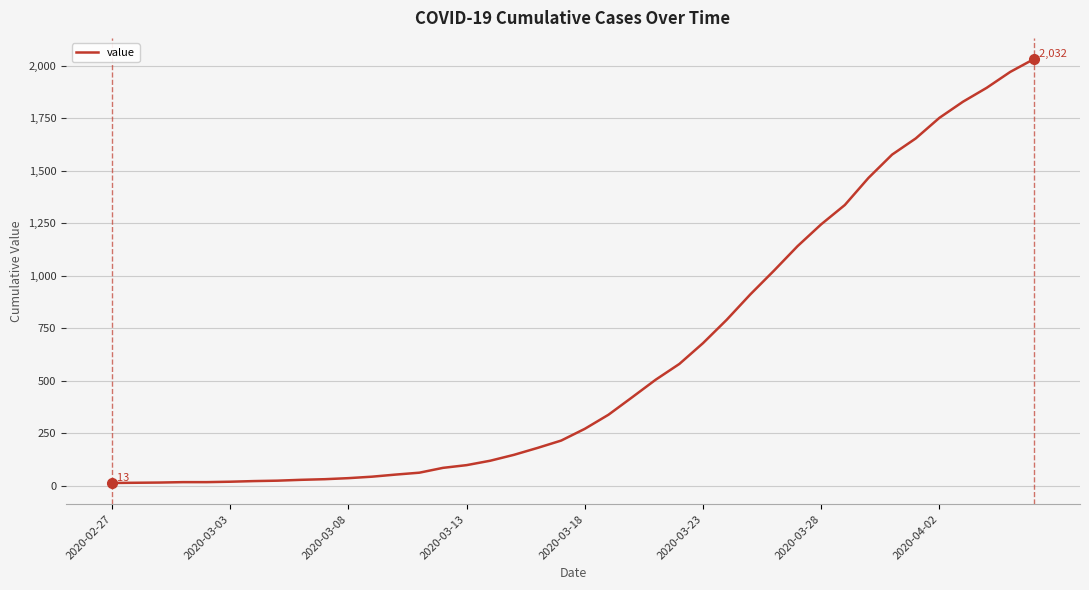

What is the greatest value displayed?

2032